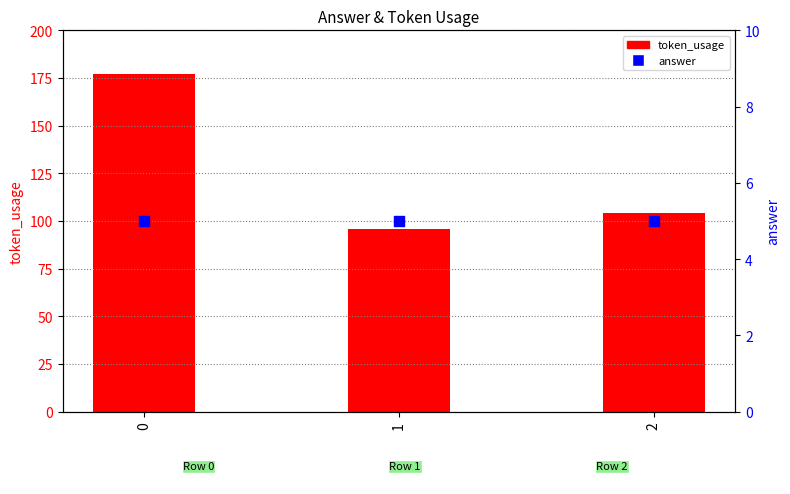

Which series reaches the minimum Y coordinate?

answer